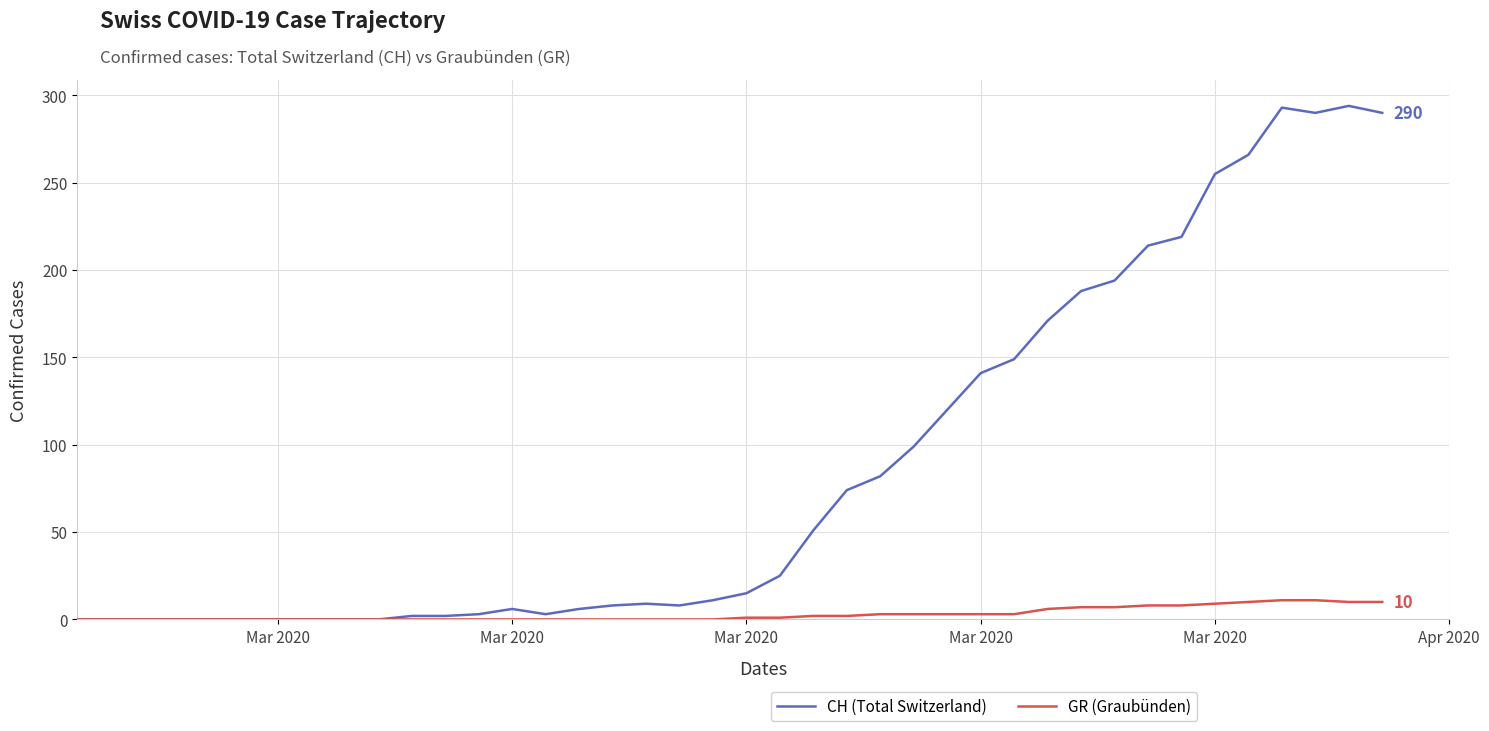

Which series has the largest total across all categories?

CH (Total Switzerland)